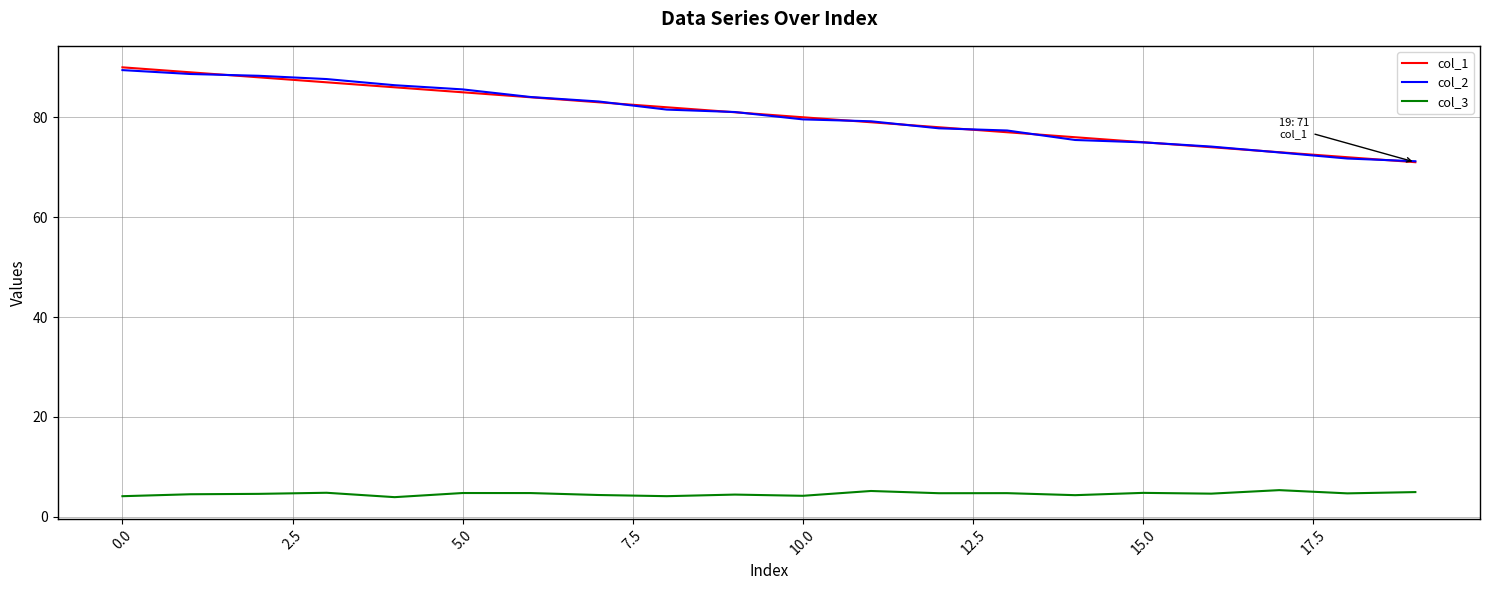

What is the maximum value shown in the chart?

90.0